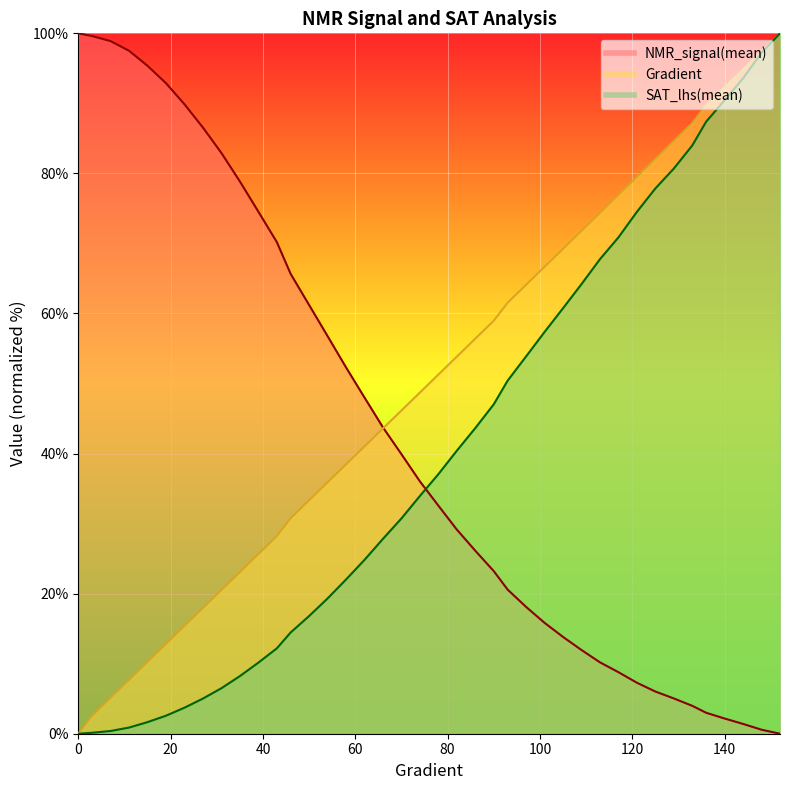

Which series ends up on top after the final intersection of SAT_lhs(mean) and NMR_signal(mean)?

SAT_lhs(mean)